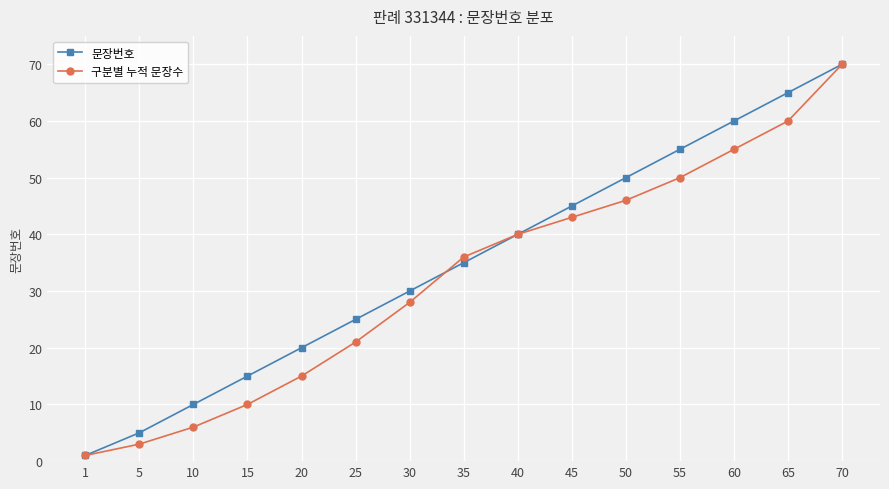

Which series changed the most between 1 and 15?

문장번호